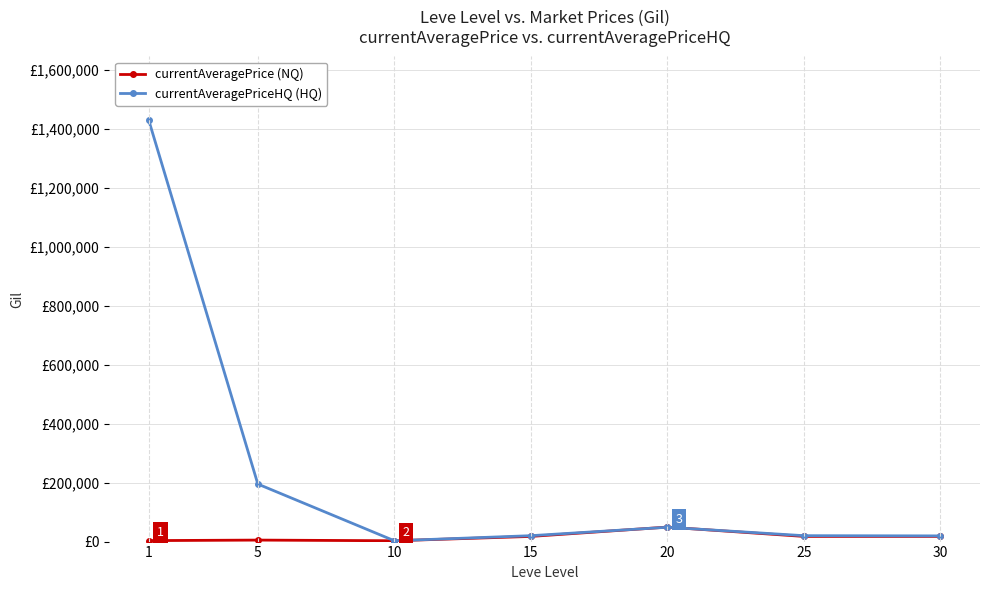

Which series changed the most between 1 and 30?

currentAveragePriceHQ (HQ)